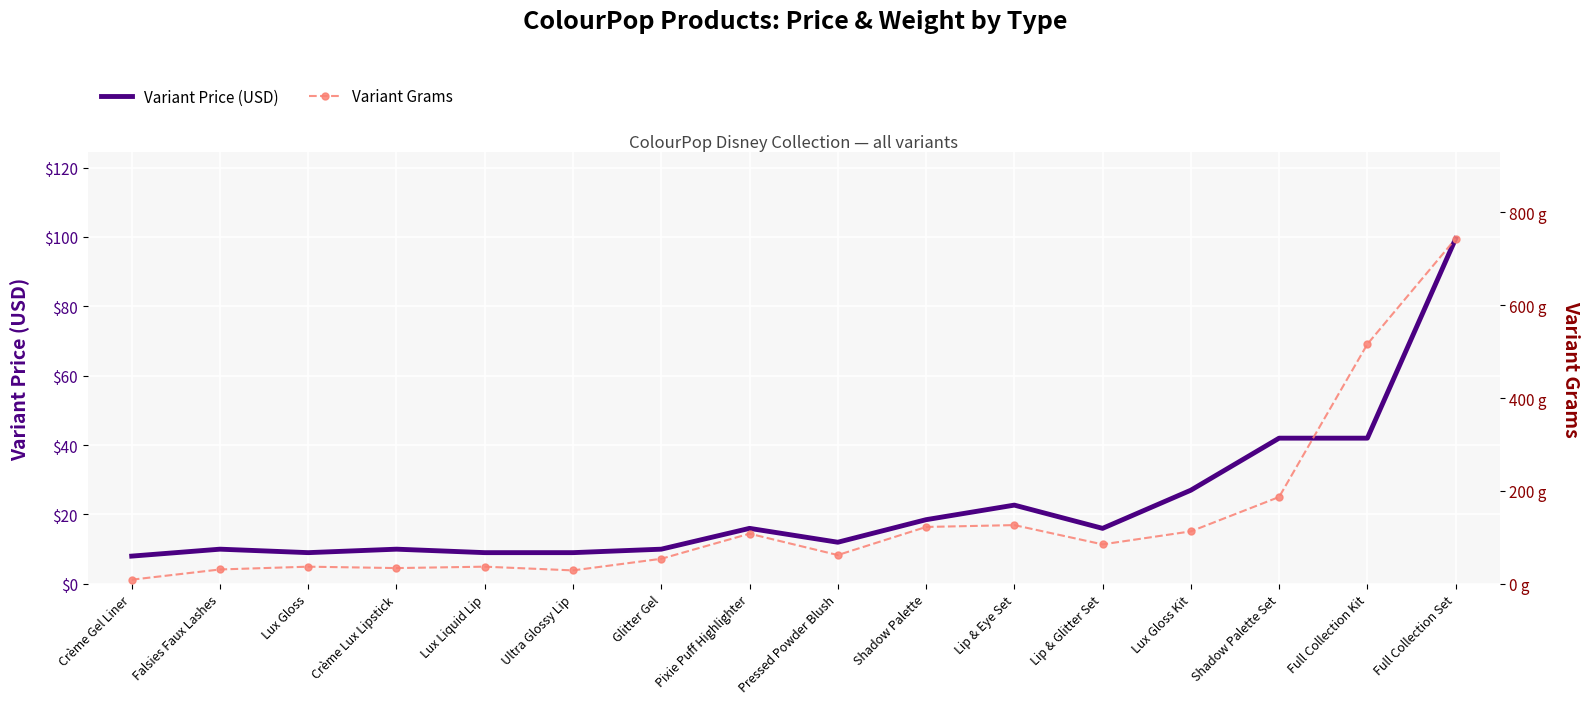

At which category is the sum across all series the highest?

Full Collection Set